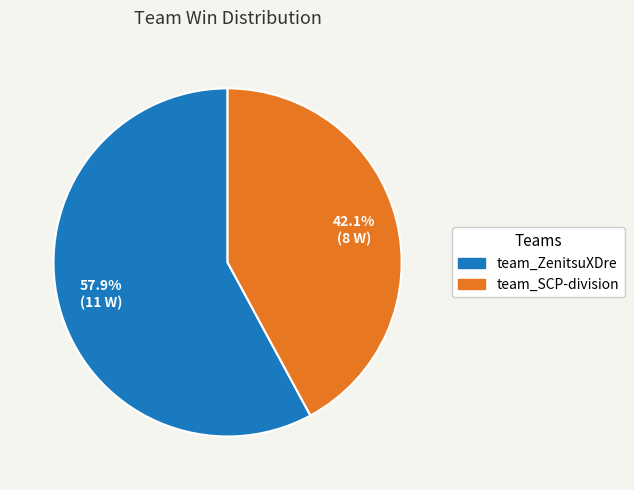

Rank the categories by value from highest to lowest.

team_ZenitsuXDre, team_SCP-division